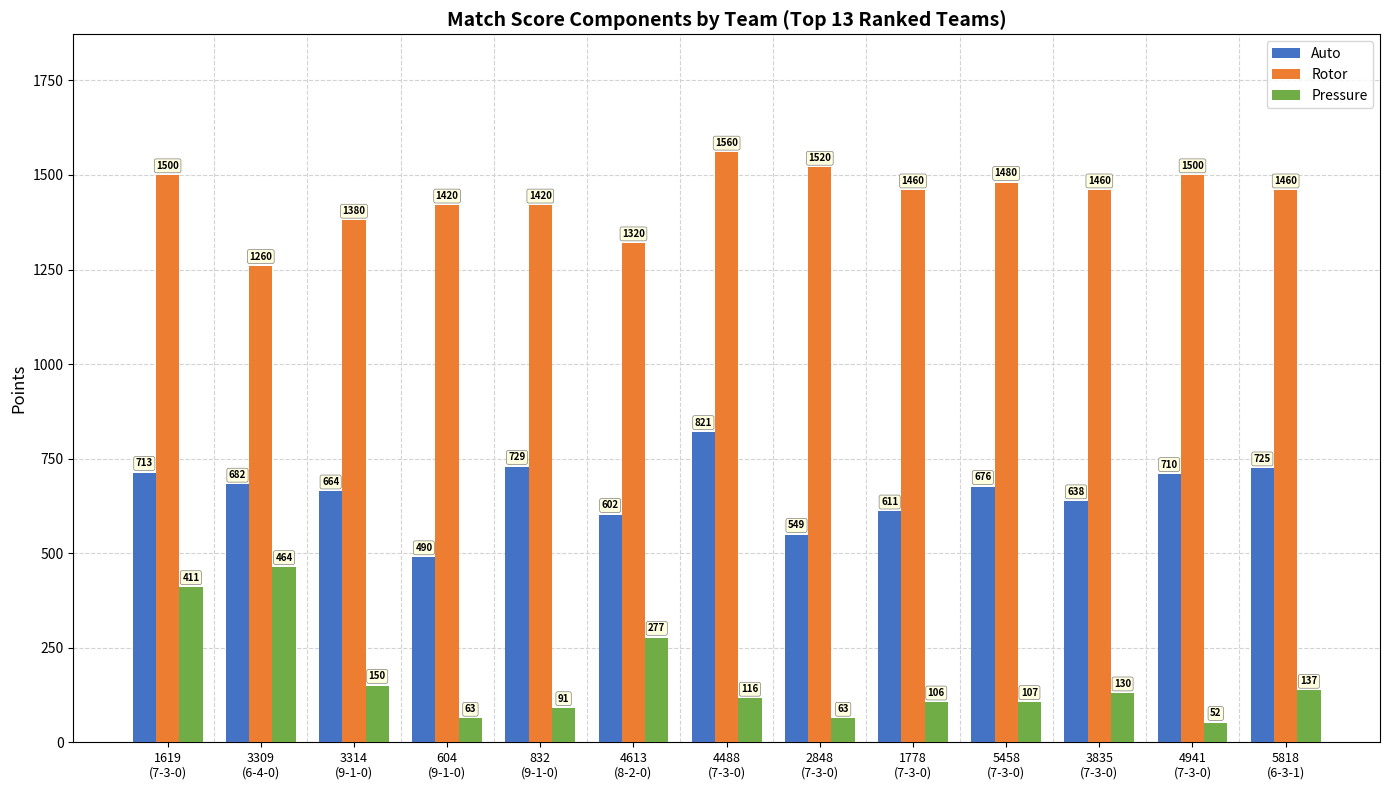

At which category does the chart reach its minimum across all series?

4941
(7-3-0)